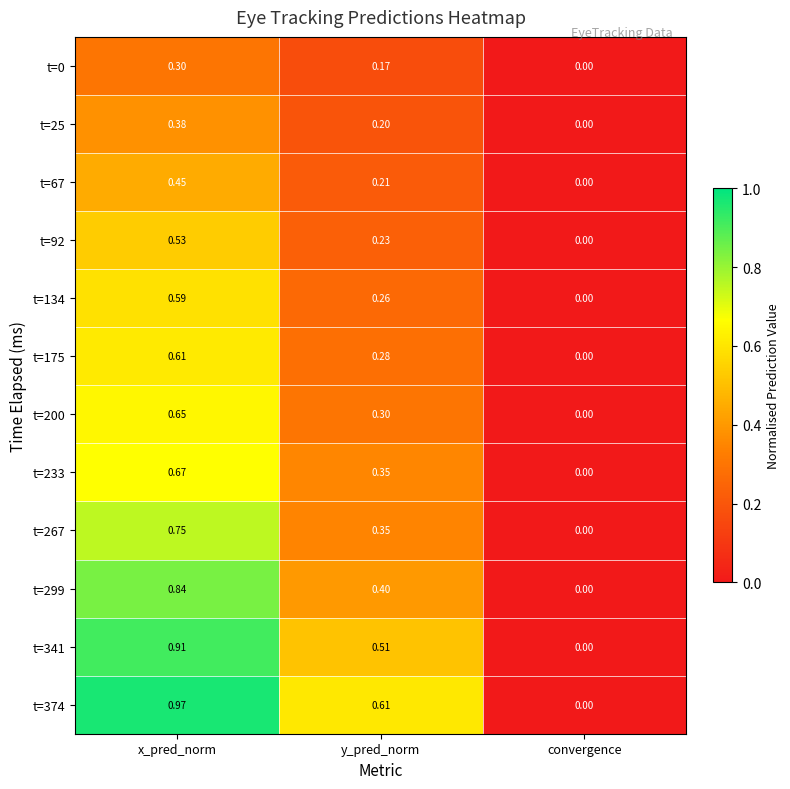

Rank the categories by t=0 value from highest to lowest.

x_pred_norm, y_pred_norm, convergence